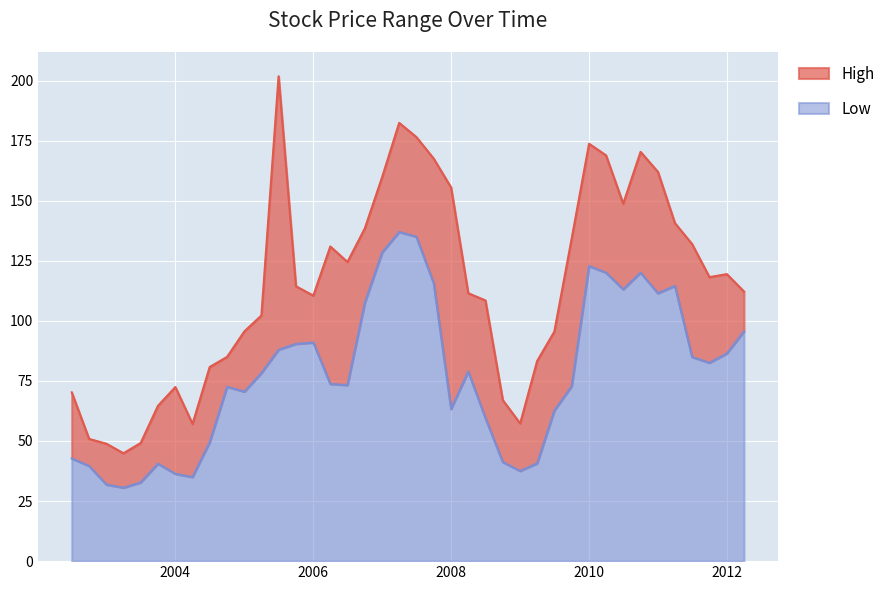

Which category has the lowest value in the High series?

2003-04-01